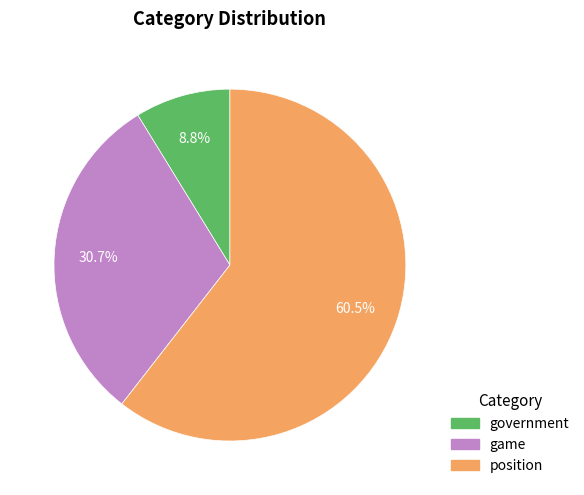

What percentage is the government slice, to the nearest percent?

9%